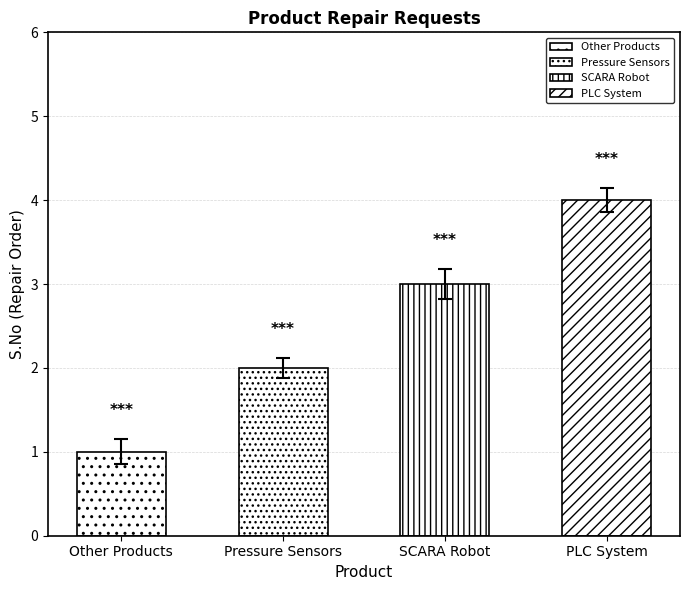

What is the label of the 3rd bar from the right?

Pressure Sensors